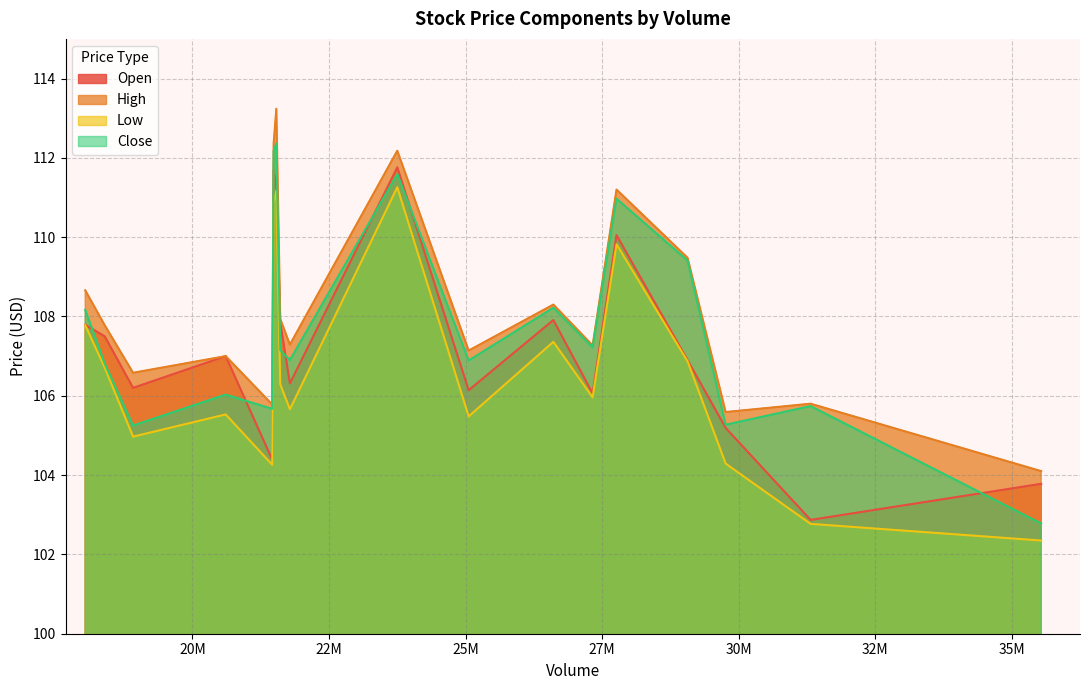

Count the number of data series in this chart.

4